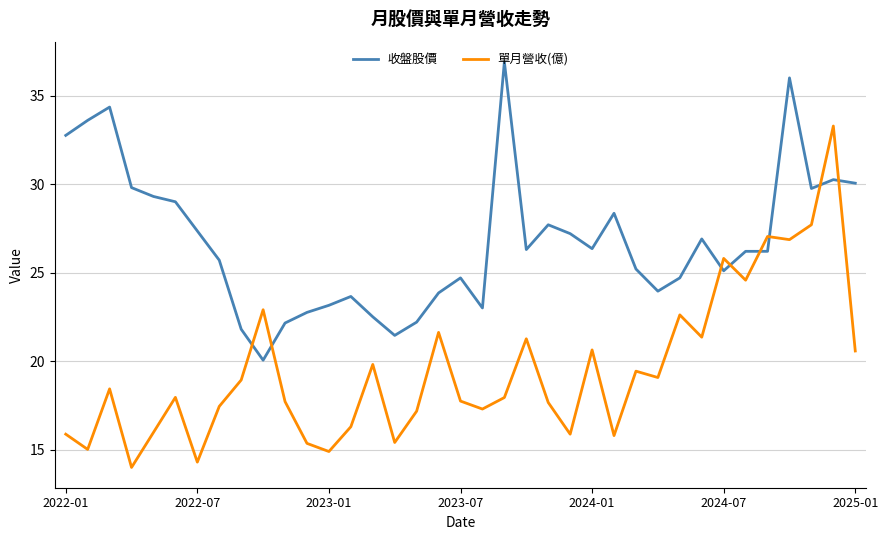

How many times do 收盤股價 and 單月營收(億) cross each other?

8